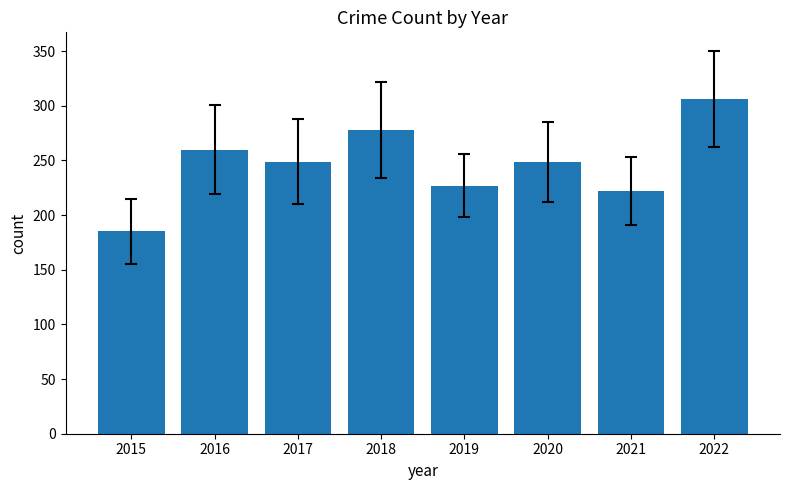

What is the sum of the values at 2017 and 2019?

476